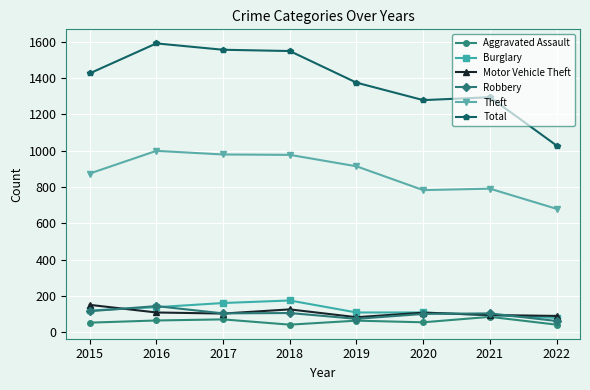

What is the difference between the second highest and second lowest values in the Motor Vehicle Theft series?

36